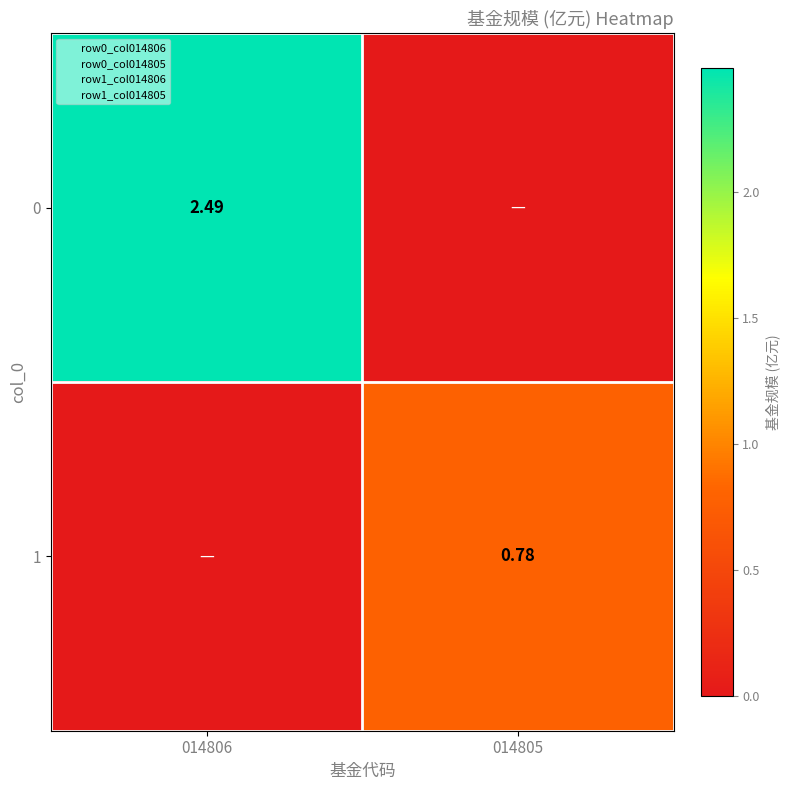

How many positive values does the 0 series have?

1